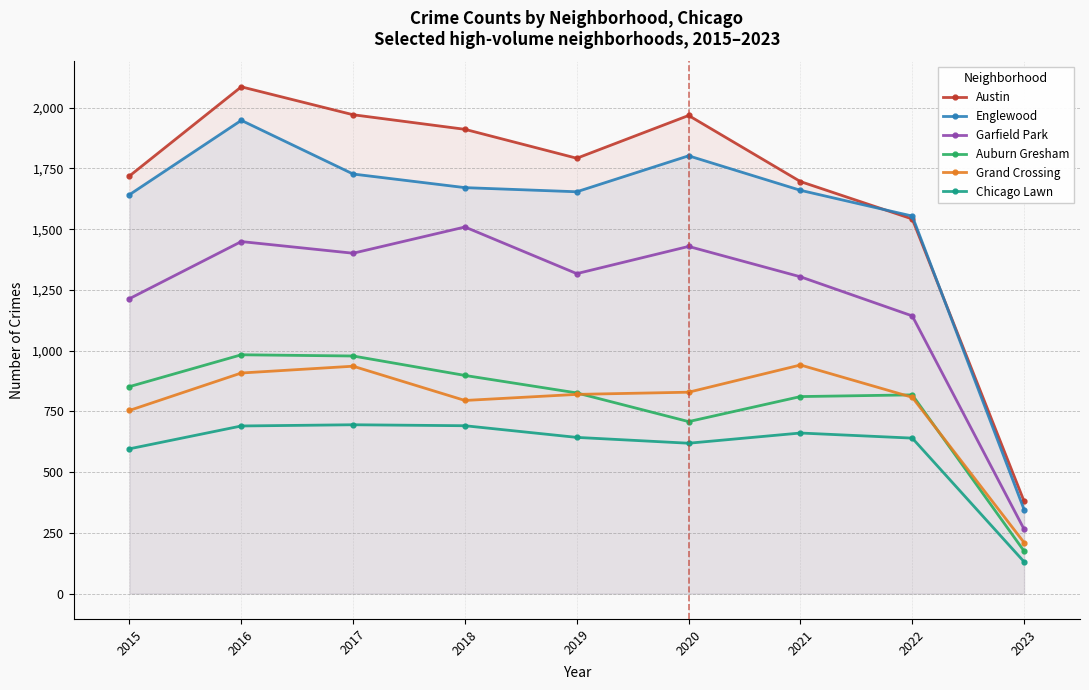

What is the difference between the maximum and minimum values in the Grand Crossing series?

731